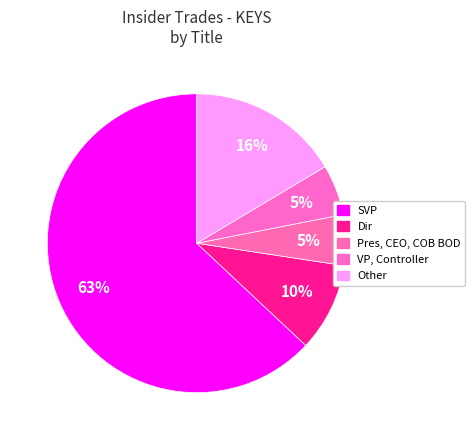

How many segments does this pie chart have?

5